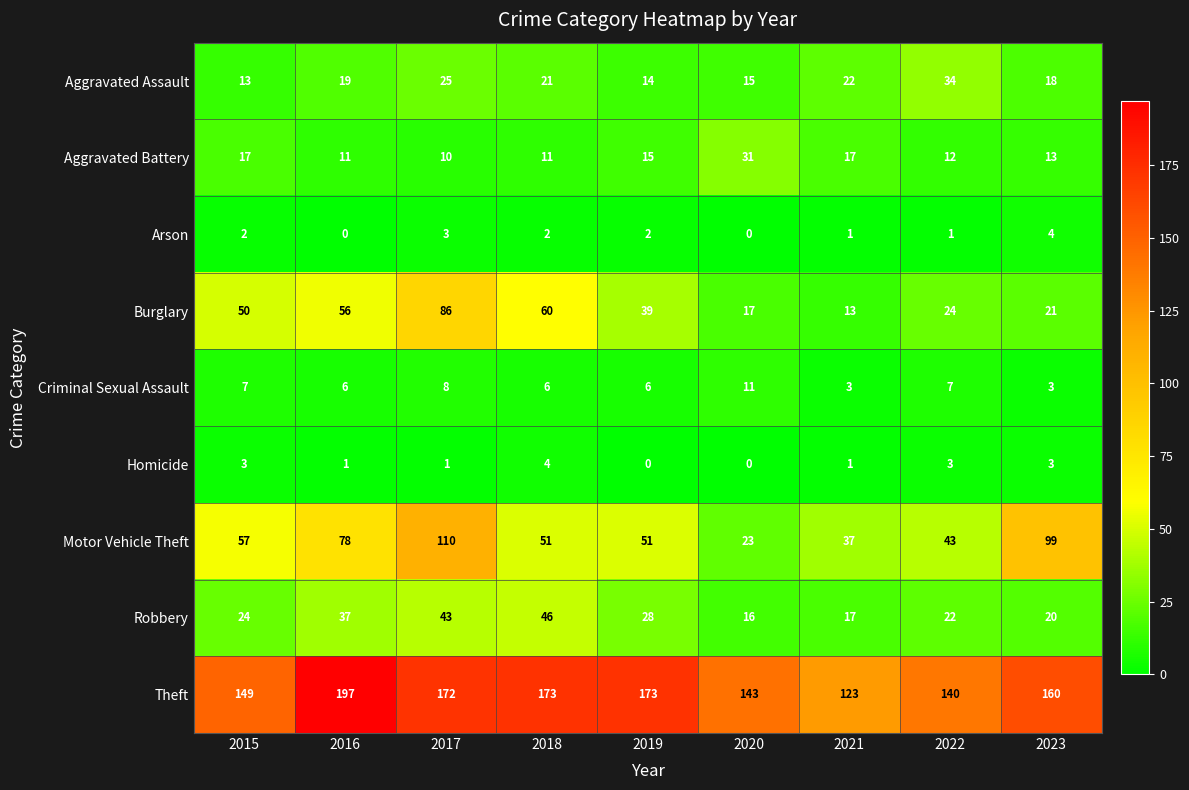

At which label does Theft reach its peak?

2016